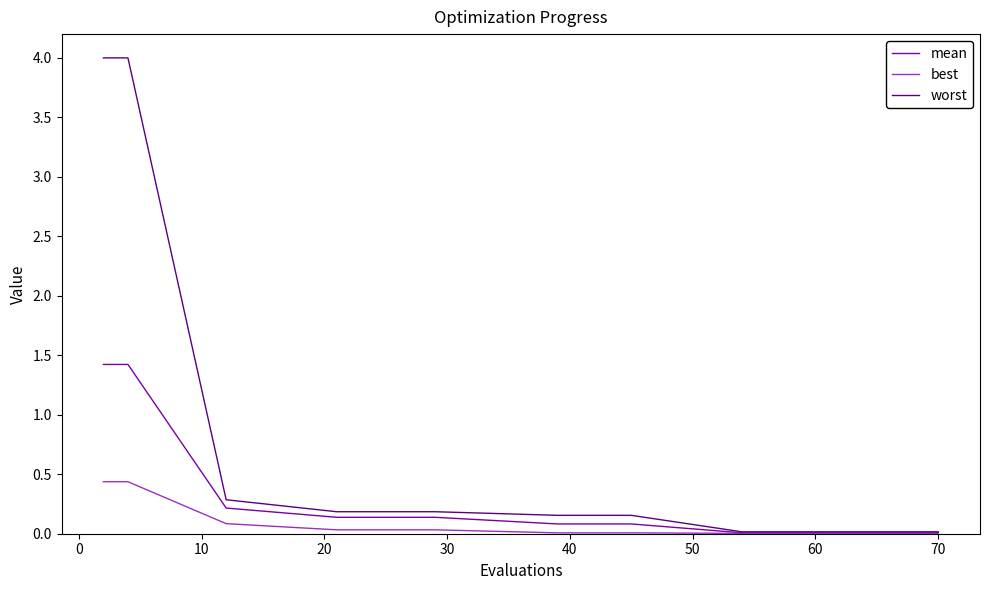

Reading left to right, list all the values displayed in this chart.

mean: 1.4	1.4	0.2	0.1	0.1	0.1	0.1	0.0	0.0	0.0	0.0	0.0	0.0	0.0	0.0	0.0	0.0	0.0	0.0	0.0
best: 0.4	0.4	0.1	0.0	0.0	0.0	0.0	0.0	0.0	0.0	0.0	0.0	0.0	0.0	0.0	0.0	0.0	0.0	0.0	0.0
worst: 4.0	4.0	0.3	0.2	0.2	0.2	0.2	0.0	0.0	0.0	0.0	0.0	0.0	0.0	0.0	0.0	0.0	0.0	0.0	0.0